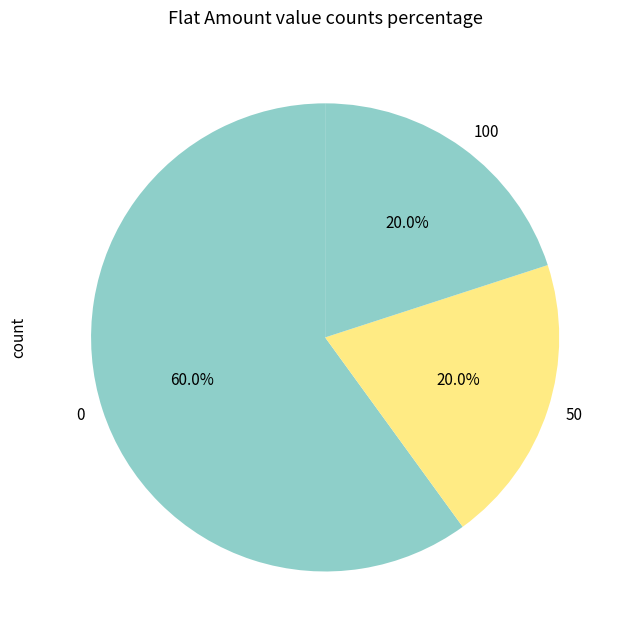

Is there any slice that represents more than half of the pie?

Yes